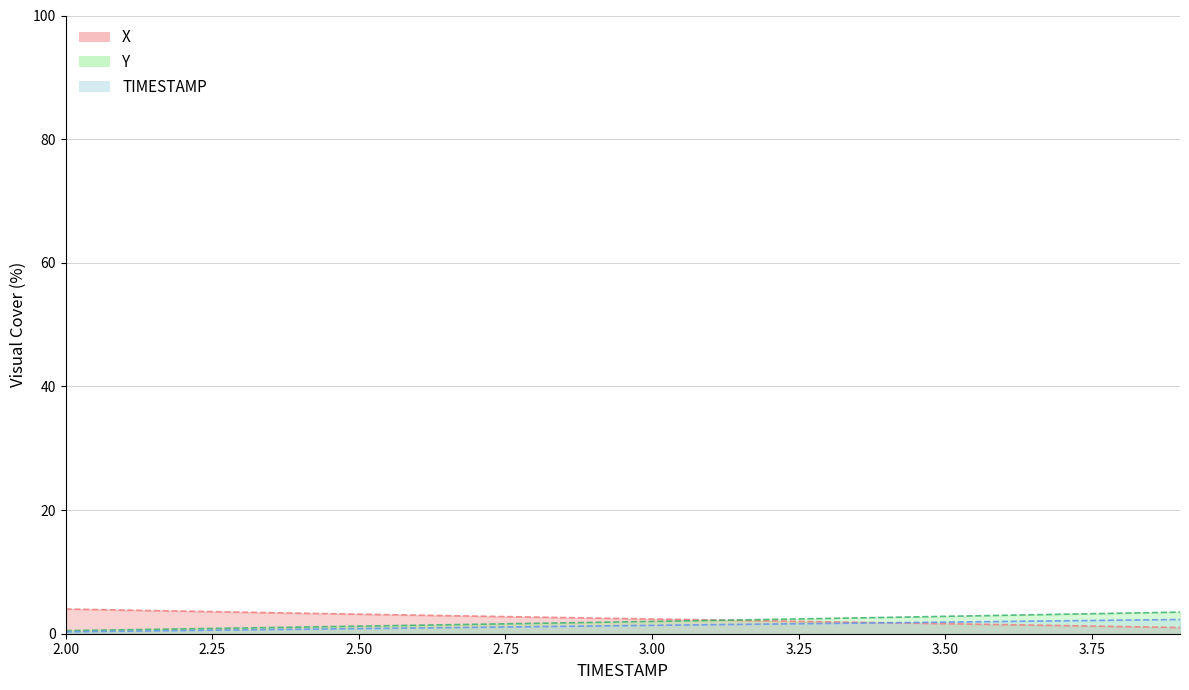

At how many categories does at least one series exceed 3?

10